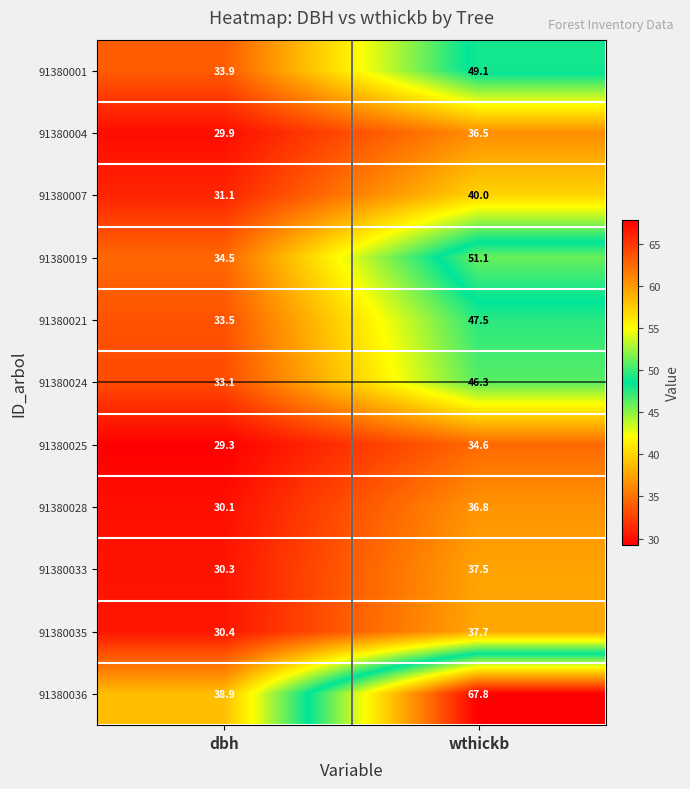

What is the spread (max minus min) of values at wthickb?

33.2